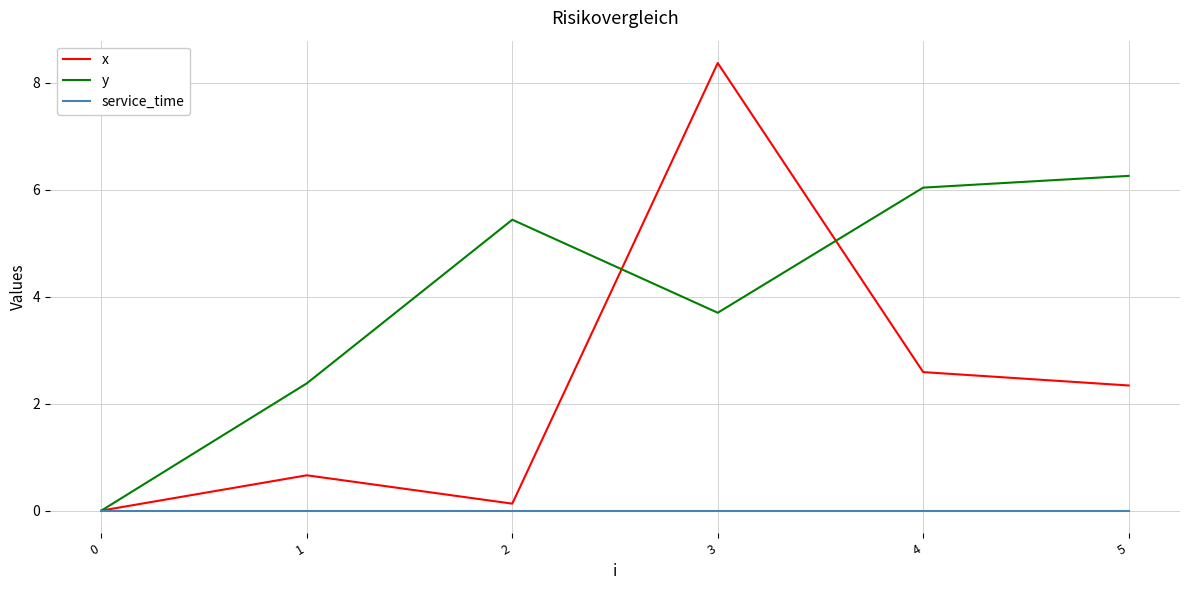

Reading left to right, list all the values displayed in this chart.

x: 0=0.0	1=0.7	2=0.1	3=8.4	4=2.6	5=2.3
y: 0=0.0	1=2.4	2=5.4	3=3.7	4=6.0	5=6.3
service_time: 0=0.0	1=0.0	2=0.0	3=0.0	4=0.0	5=0.0